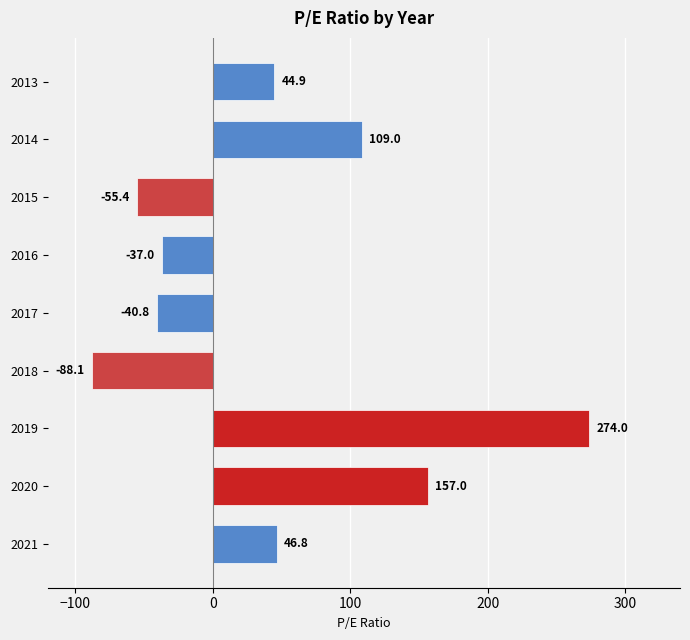

Reading bottom to top, transcribe all the data shown in this chart.

46.8	157.0	274.0	-88.1	-40.8	-37.0	-55.4	109.0	44.9